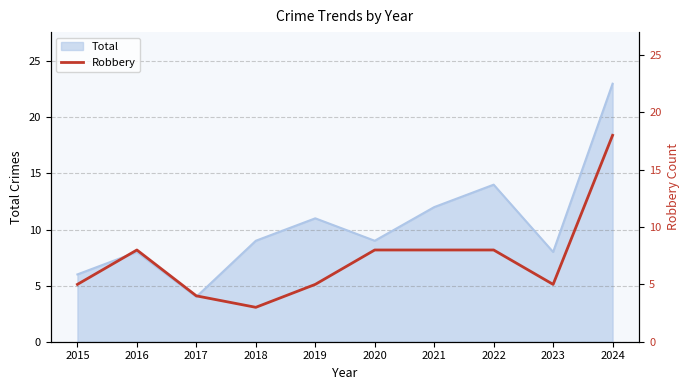

What is the highest value of the Total series?

23